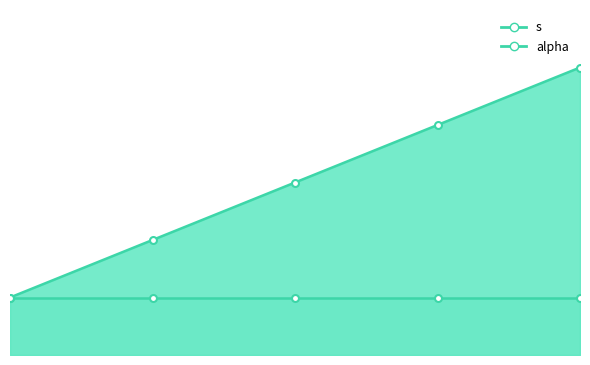

Which category has the lowest value across all series?

1